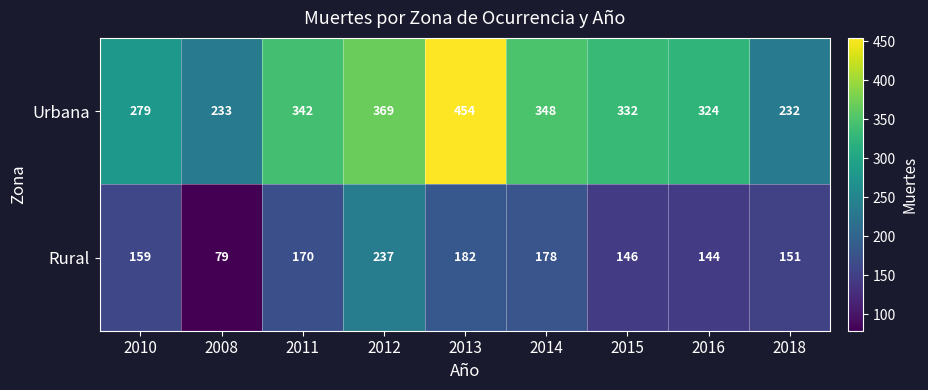

How many distinct data groups are displayed?

2